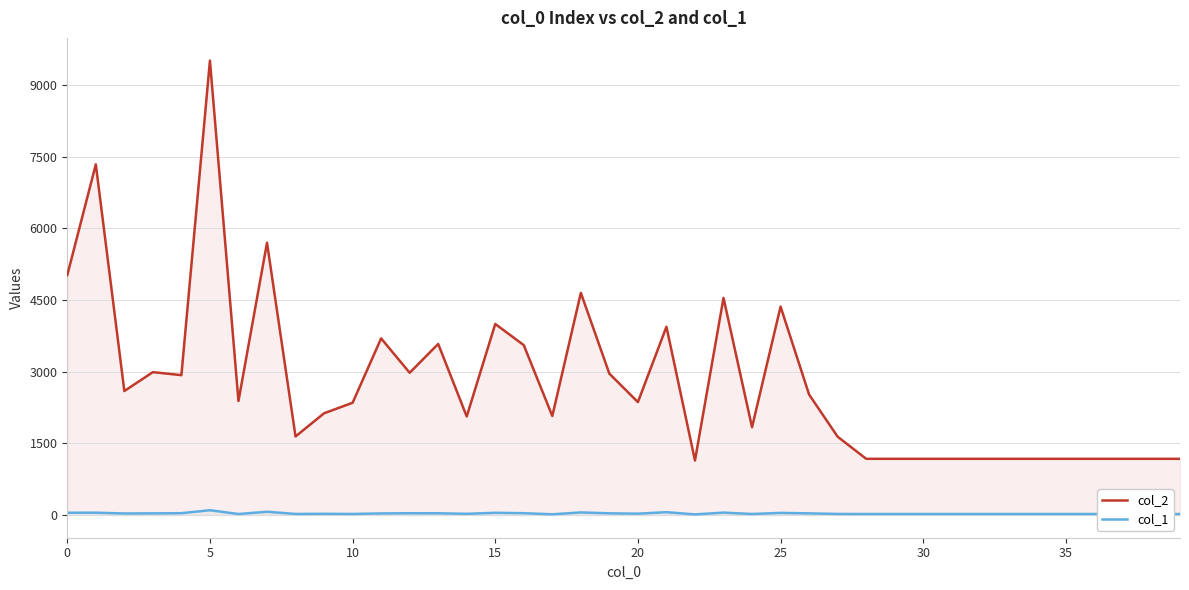

Which label corresponds to the smallest value in the chart?

22